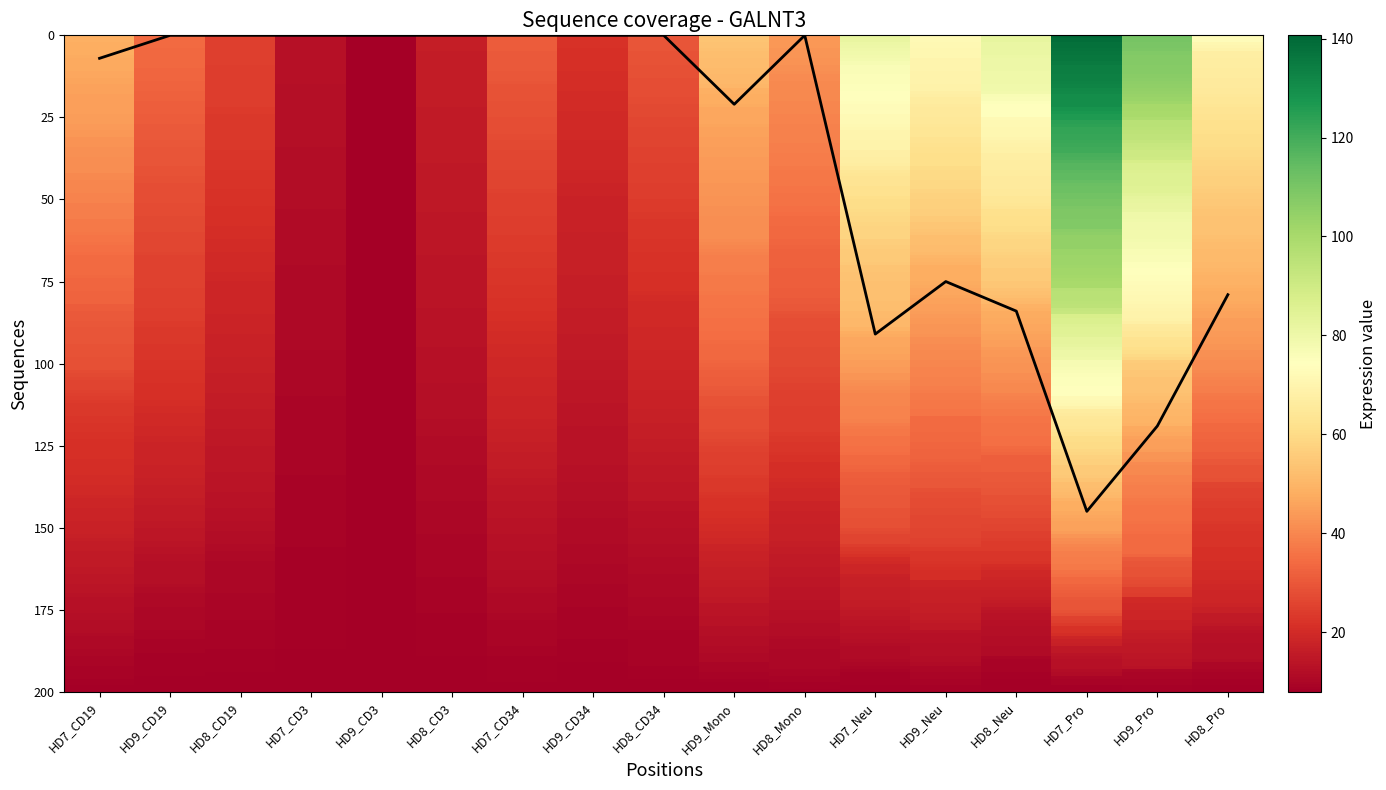

The value at HD9_CD34 is 0. True or false?

True